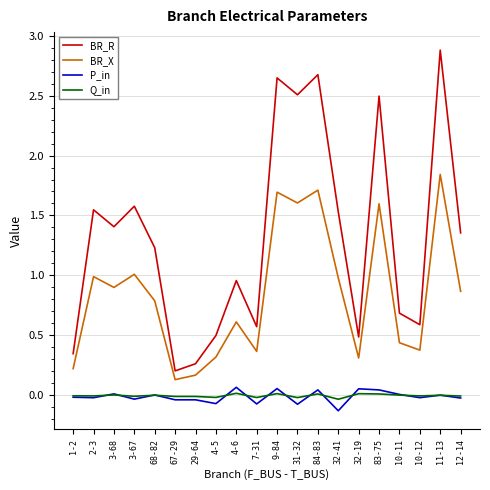

What is the maximum value shown in the chart?

2.9